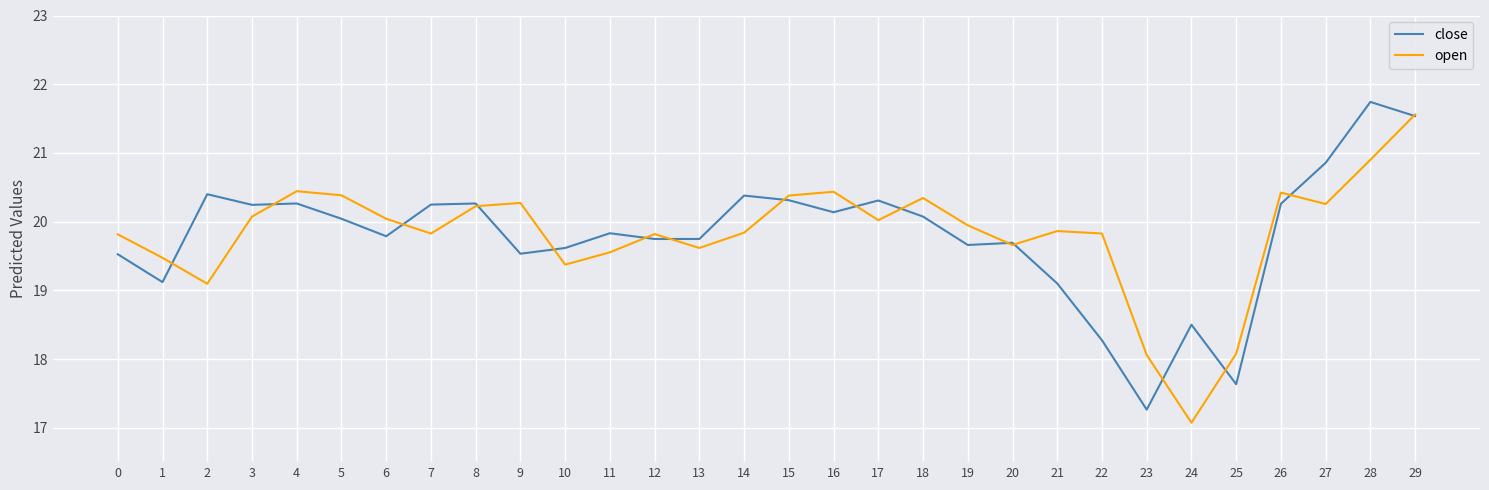

Where do close and open first cross each other?

1 and 2